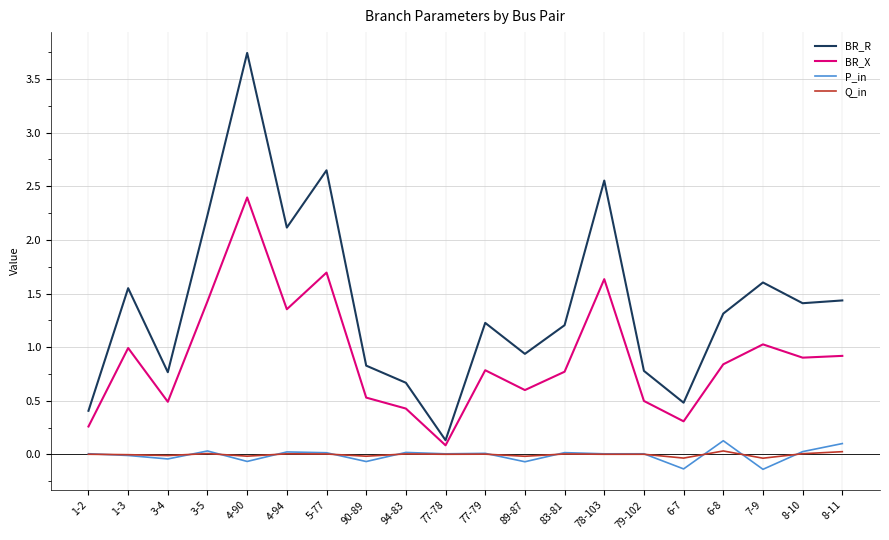

What value does the BR_R series have at 6-7?

0.5